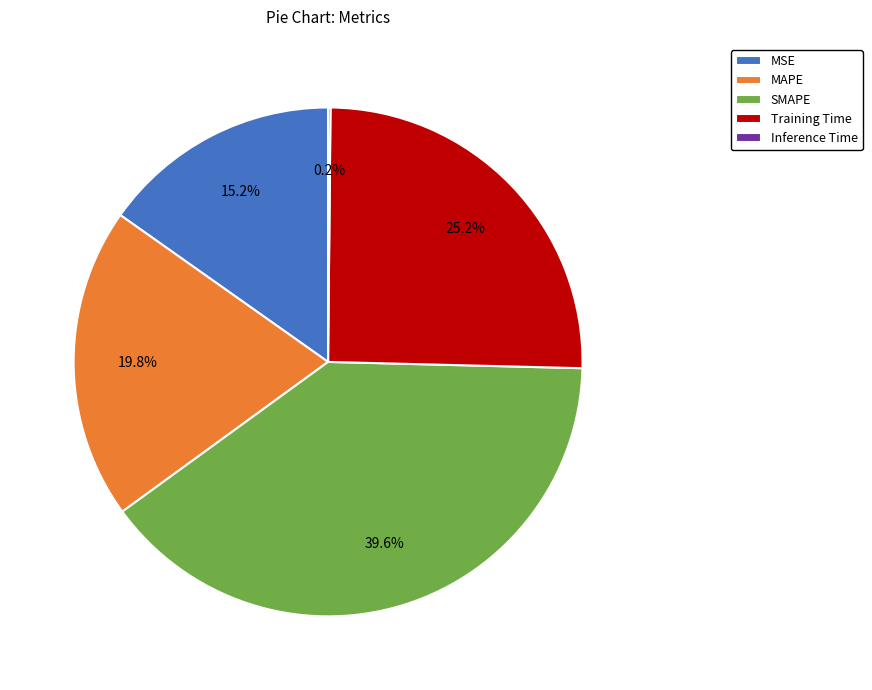

The MAPE slice represents 34% of the pie. True or false?

False